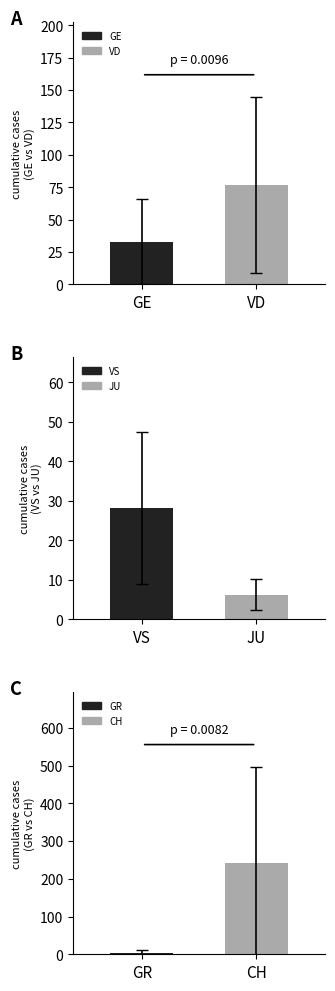

At which label does GE reach its peak?

VD